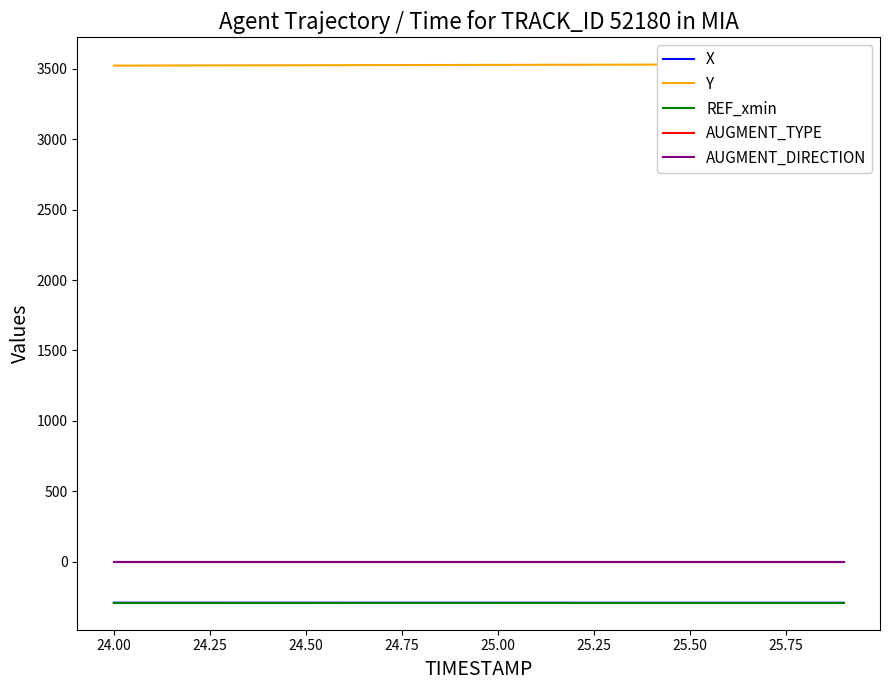

How many data points in Y are less than 3527?

9